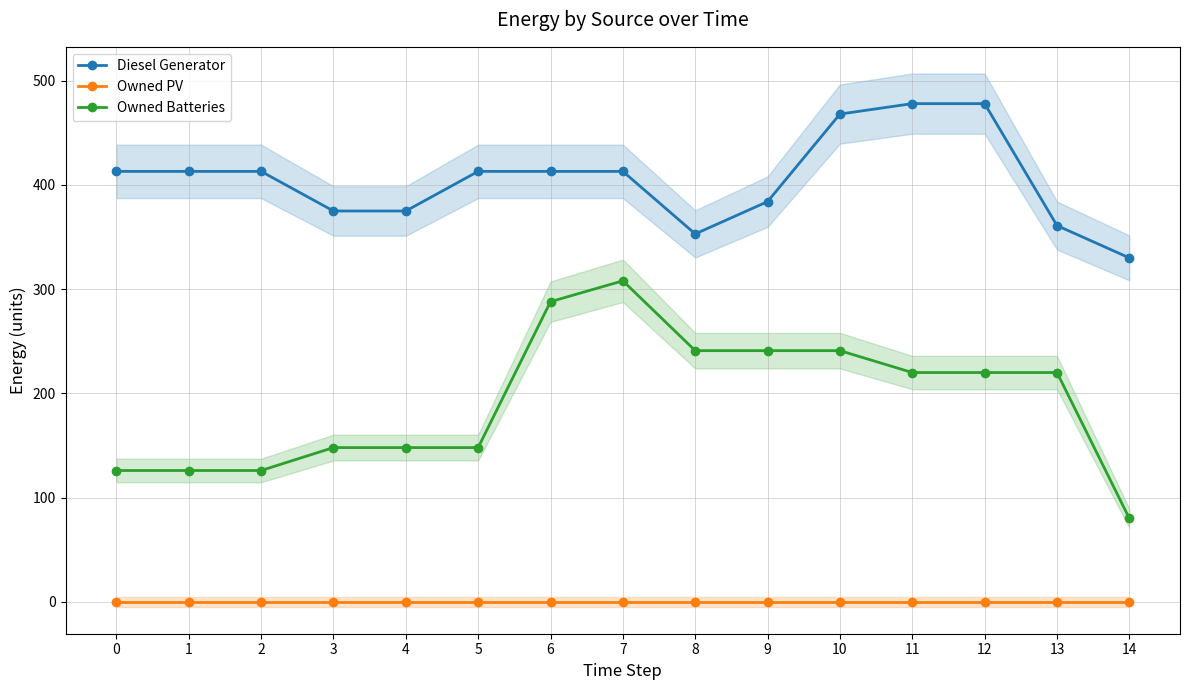

True or false: Owned Batteries has more than 1 interior local peaks.

False